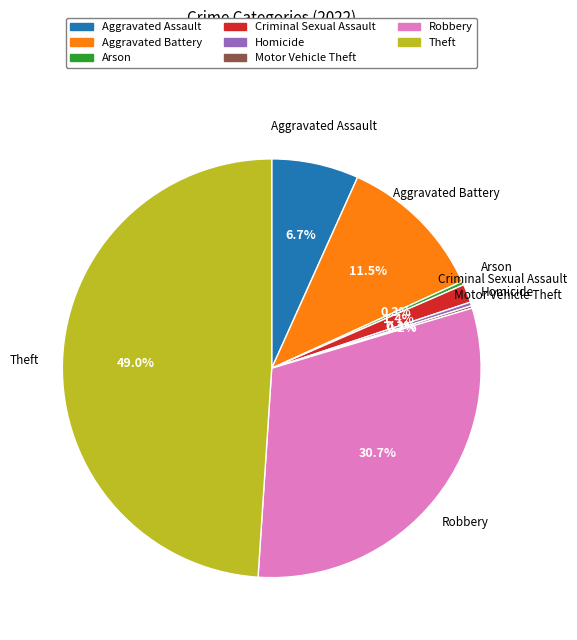

What percentage do Homicide and Criminal Sexual Assault together represent?

1.7%